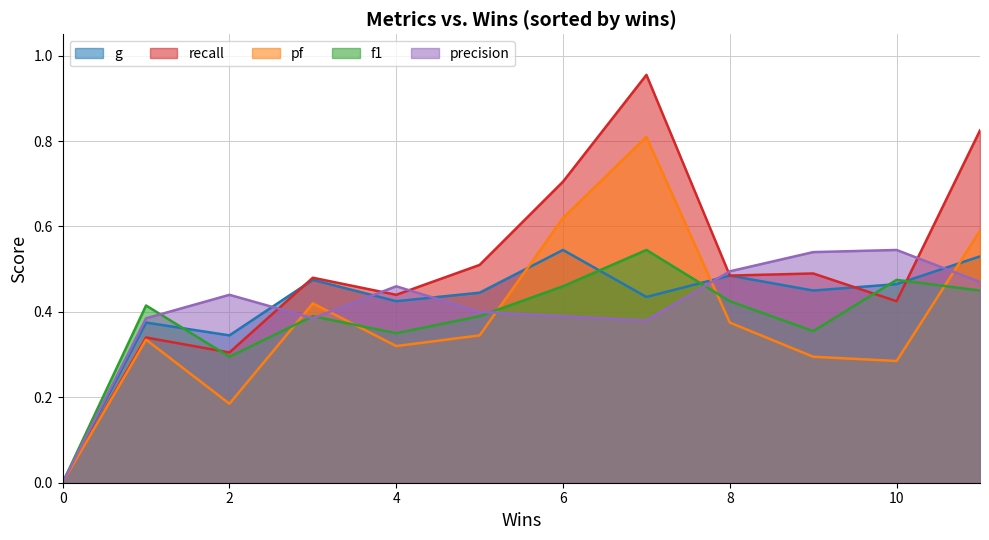

True or false: f1 has more than 2 interior local peaks.

True